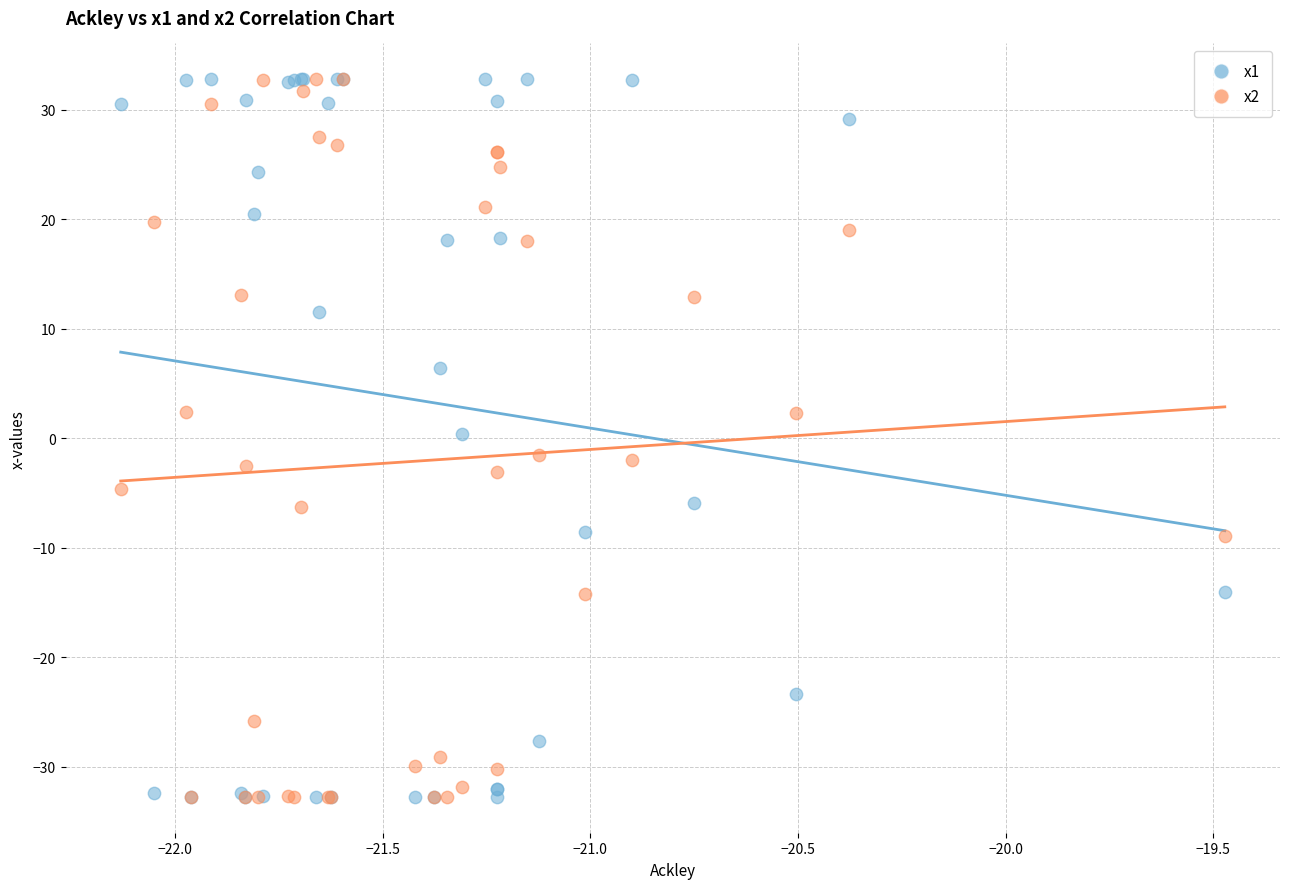

What are all the series names shown in the legend?

x1, x2